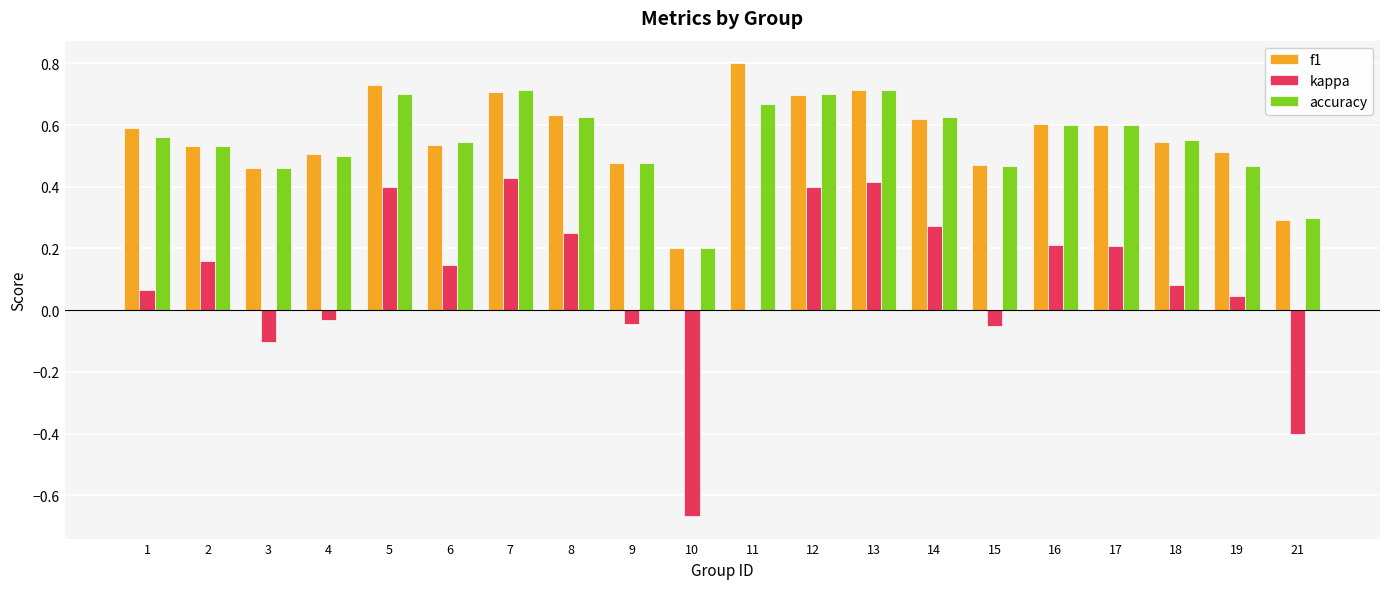

Is the value of accuracy at 17 greater than the value of kappa at 4?

Yes